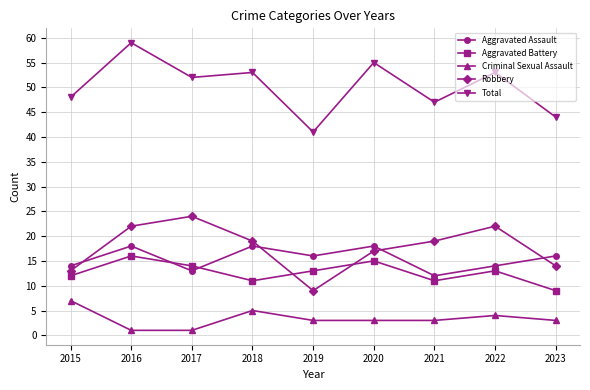

What is the maximum value for Criminal Sexual Assault?

7